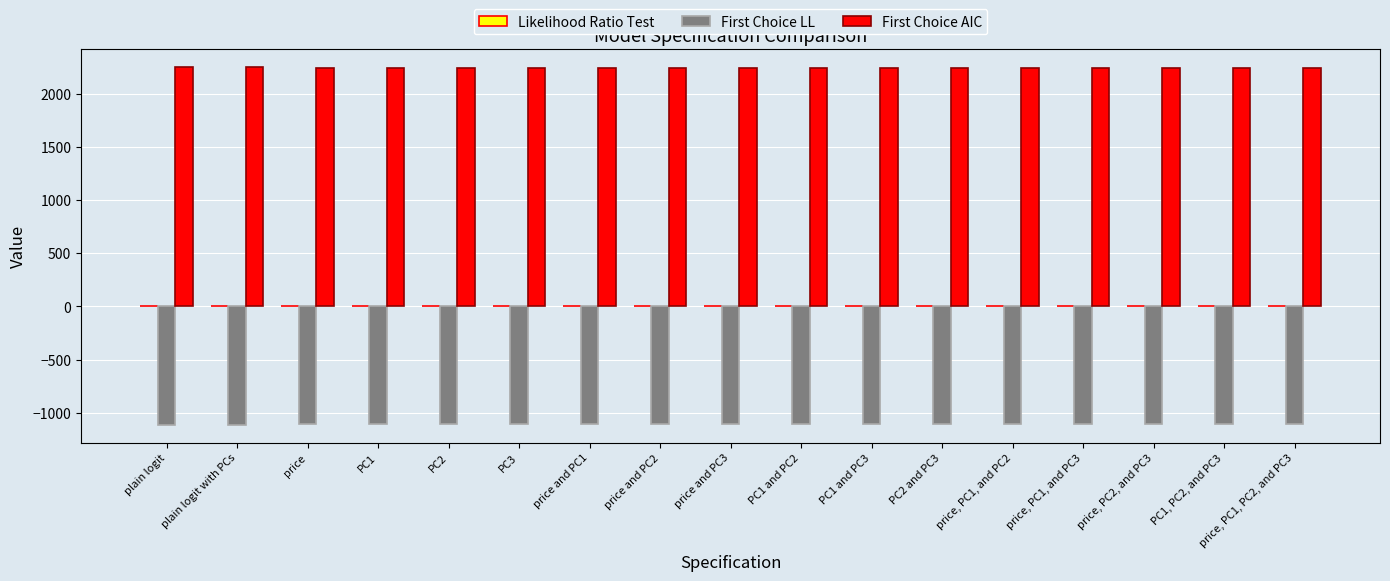

Which series has the largest total across all categories?

First Choice AIC